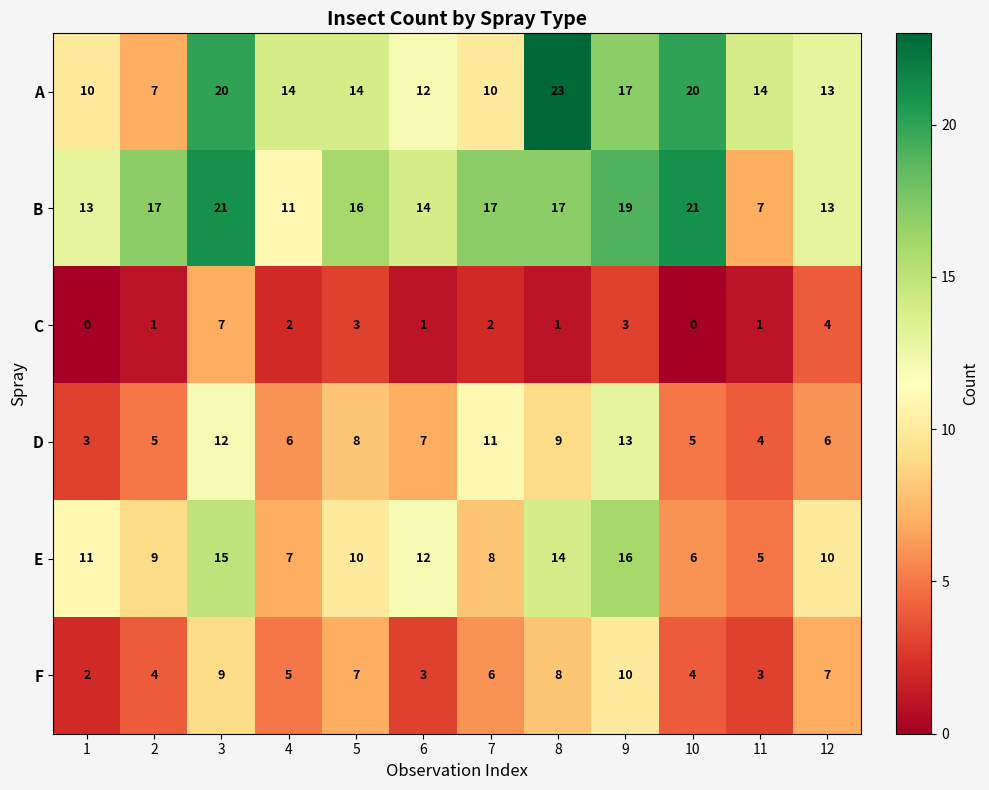

What is the sum of all F values?

68